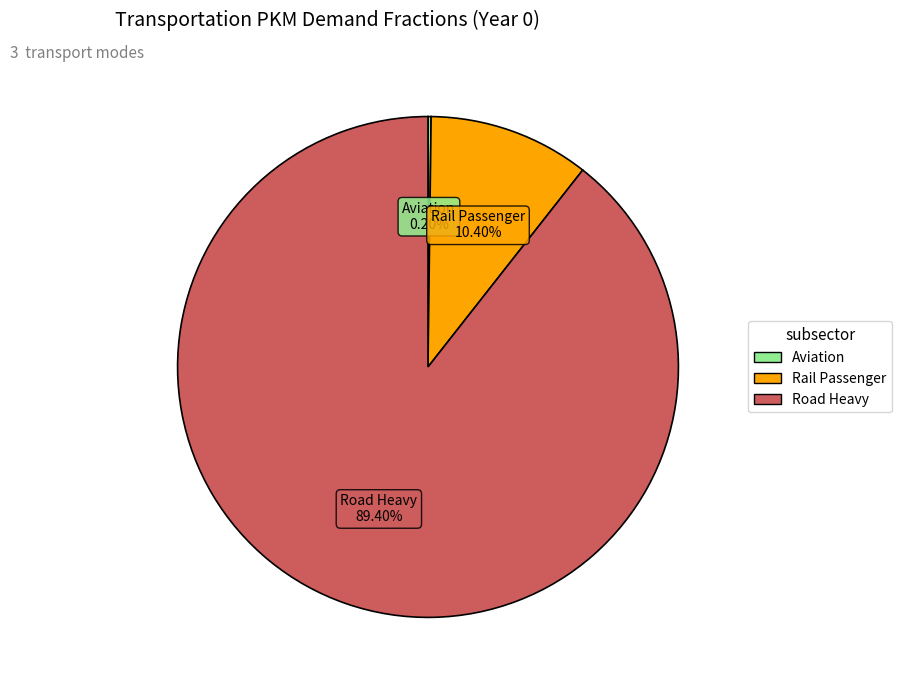

Does any single category account for the majority?

Yes